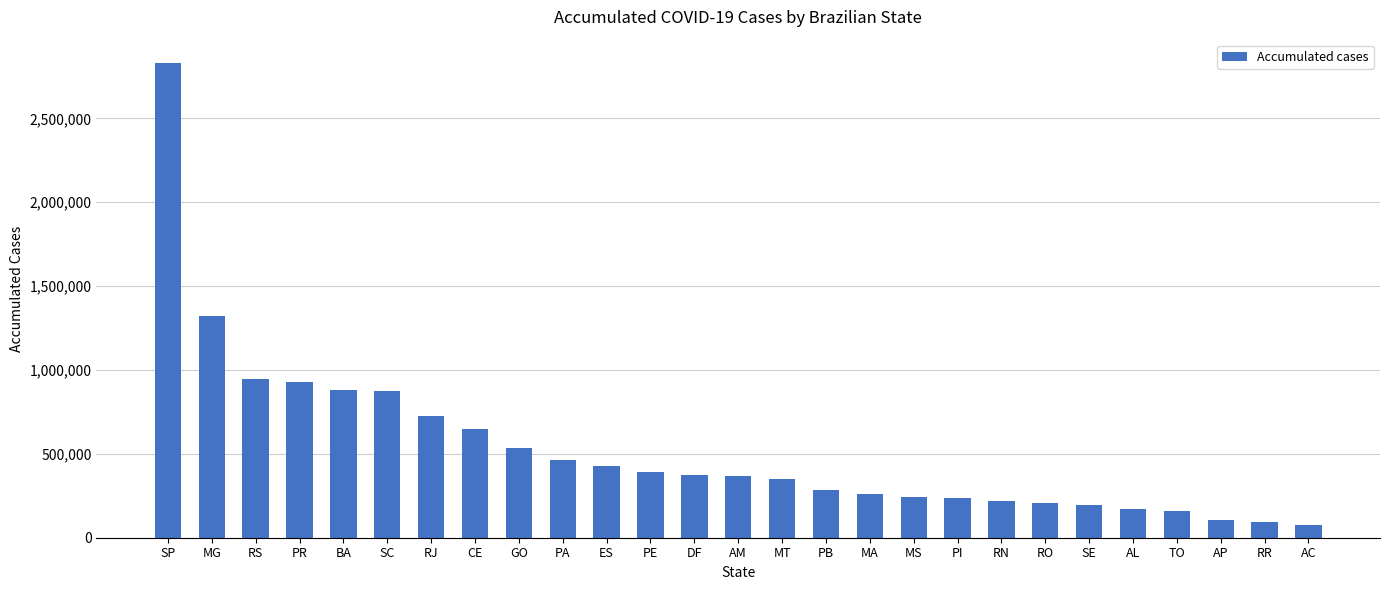

What is the difference between the maximum and minimum values?

2751230